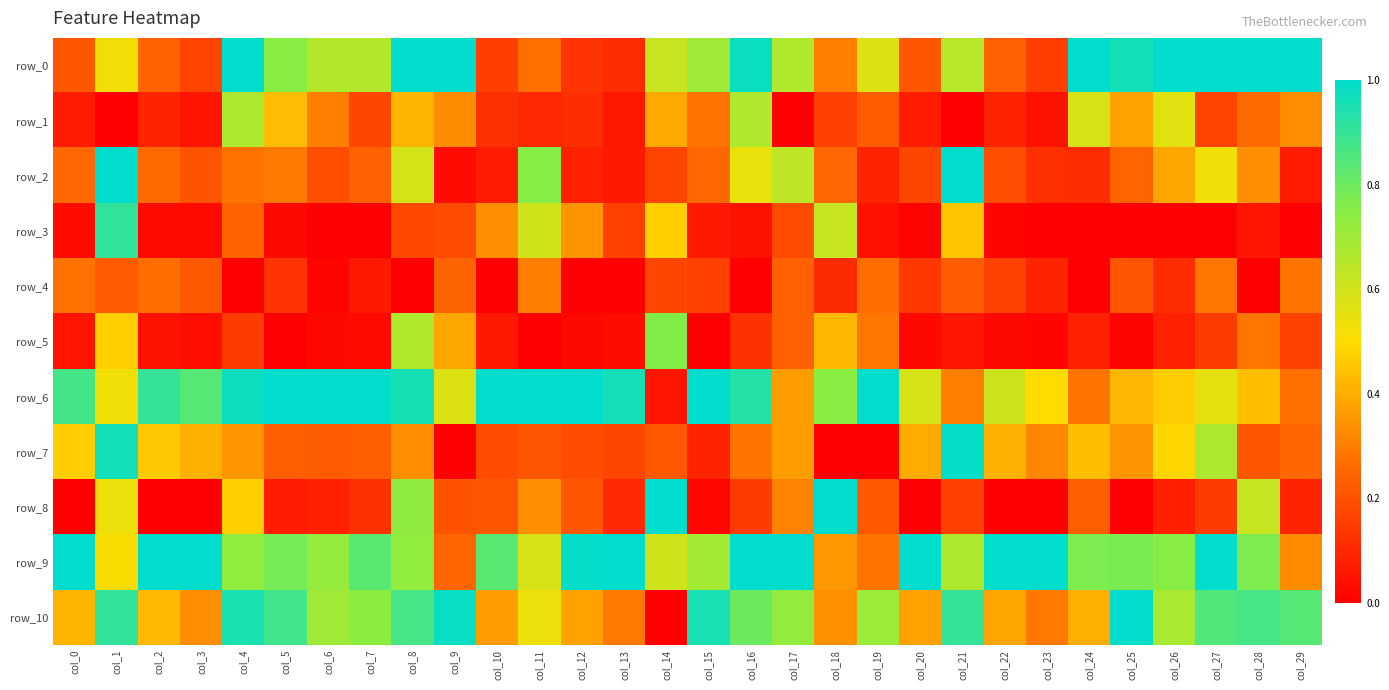

Which series has the largest range (max minus min)?

row_8